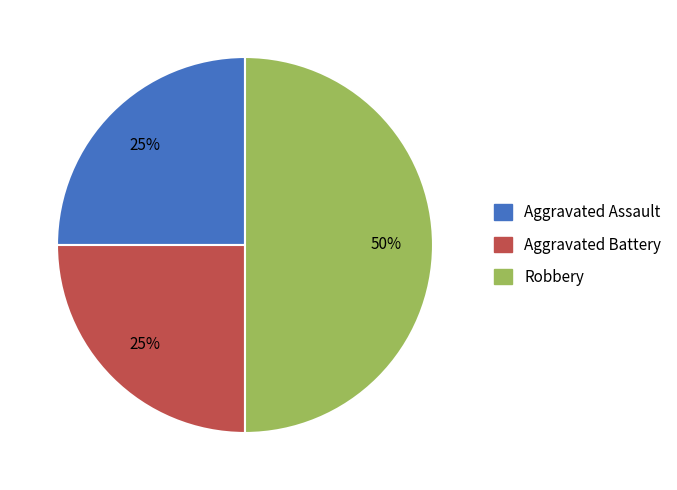

Which has a higher value, Robbery or Aggravated Battery?

Robbery